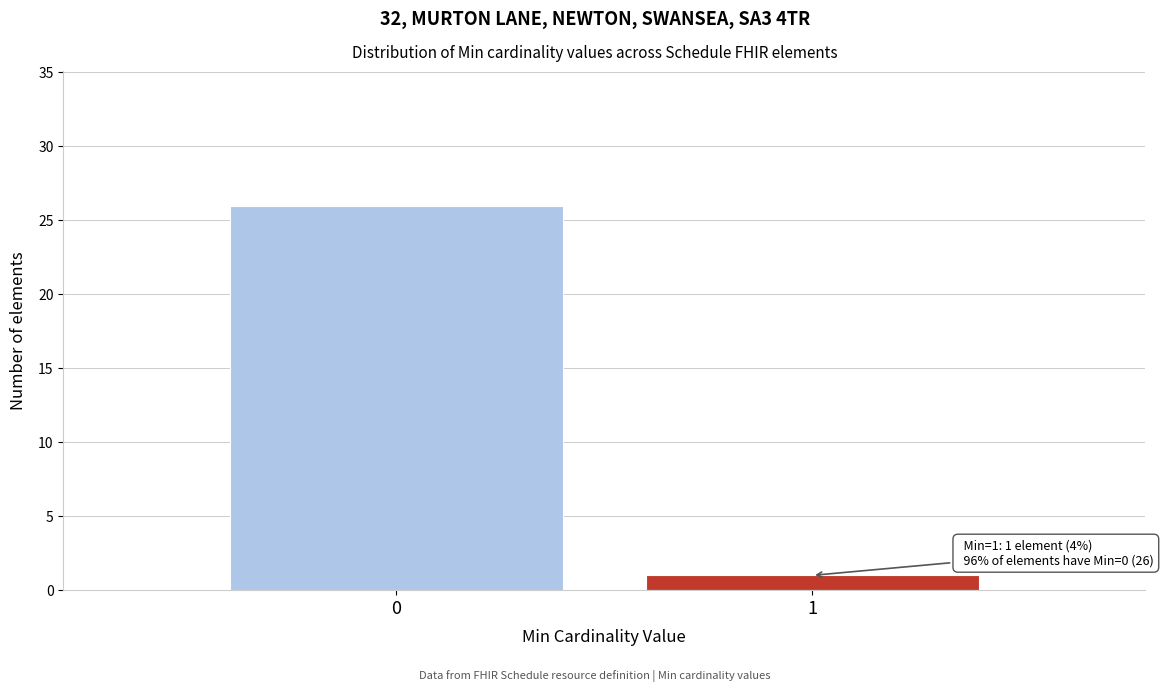

Reading left to right, transcribe all the data shown in this chart.

0=26	1=1